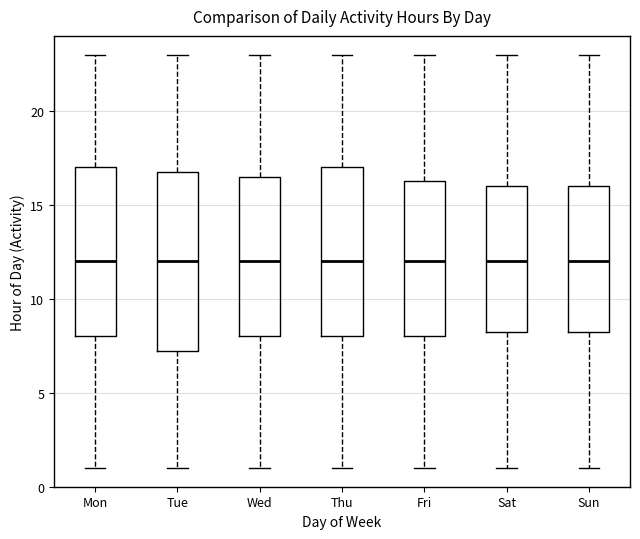

Which box is the tallest, from its lower edge to its upper edge?

Tue